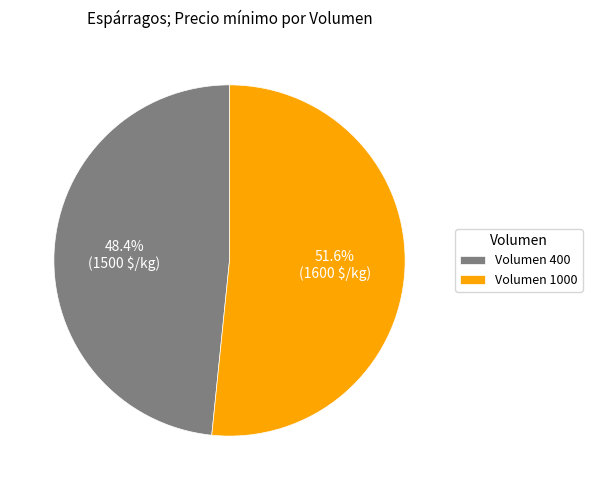

How many segments does this pie chart have?

2